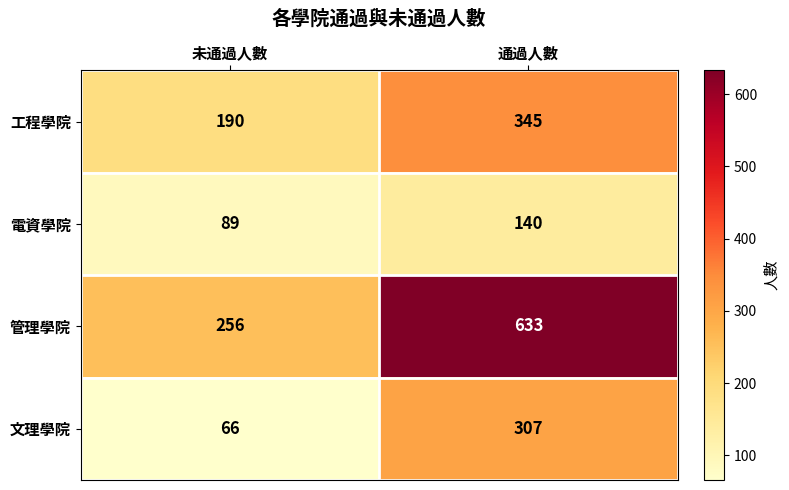

True or false: 電資學院 has a value of 89 at 未通過人數.

True